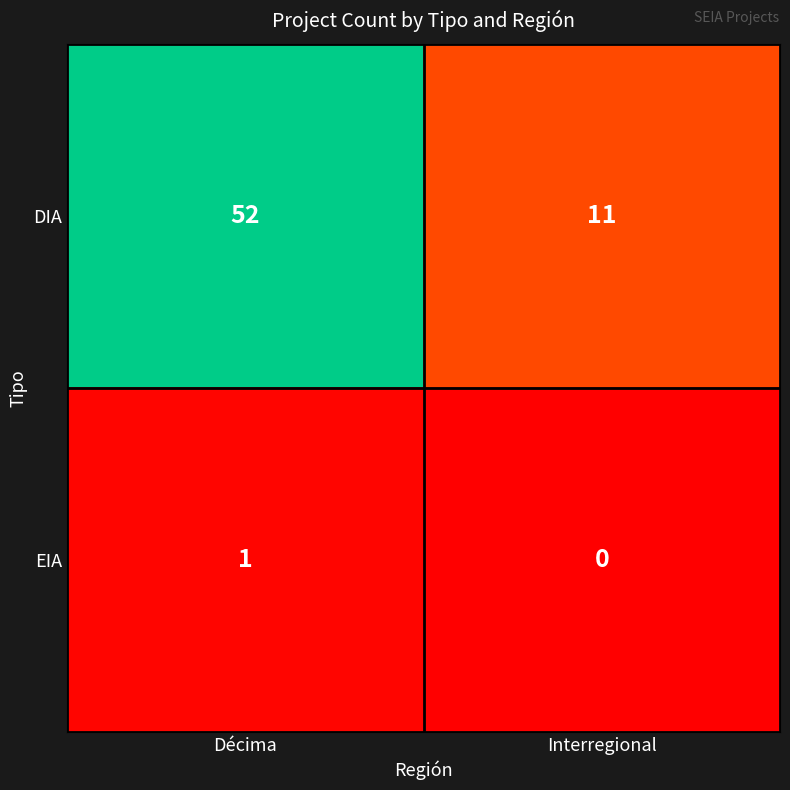

Which series changed the most between Décima and Interregional?

DIA